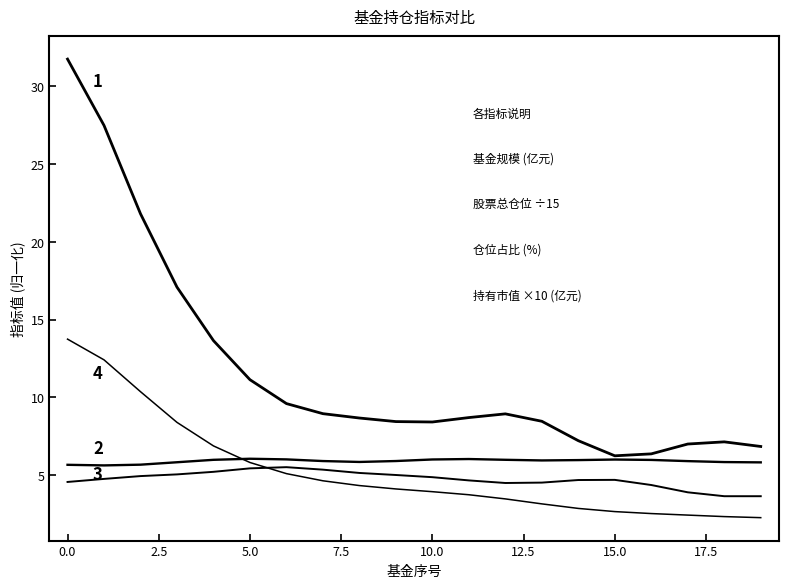

Is this an area chart (filled region under the line)?

No